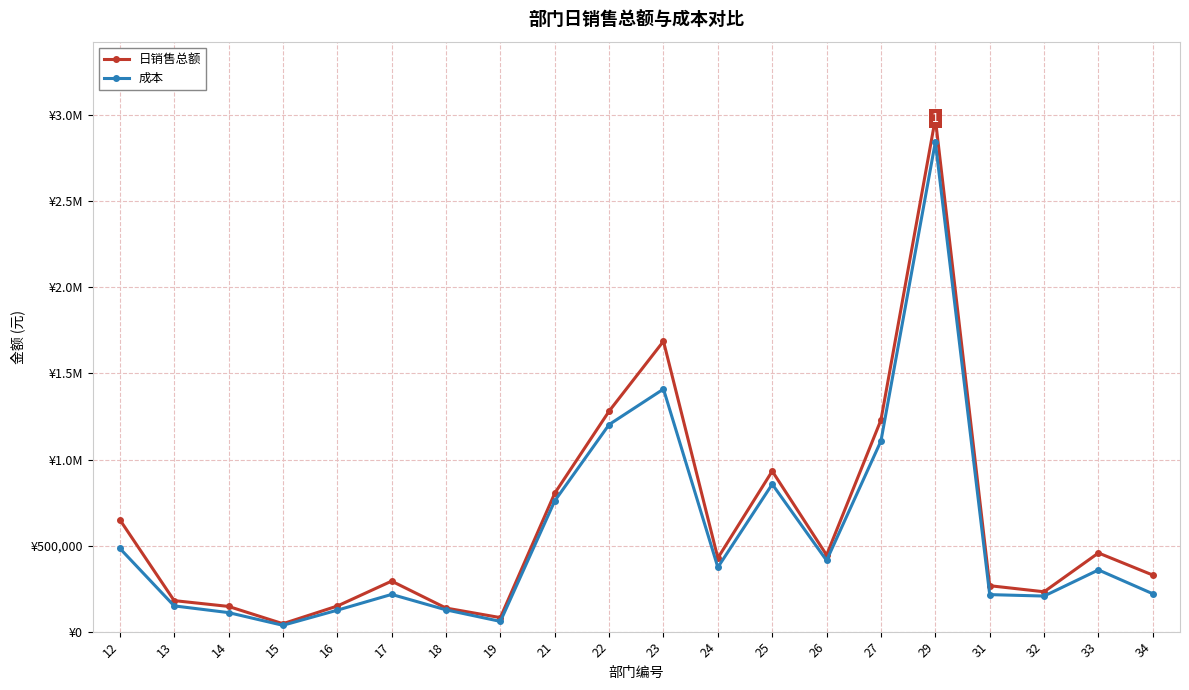

At which label does 日销售总额 first exceed 427789?

12